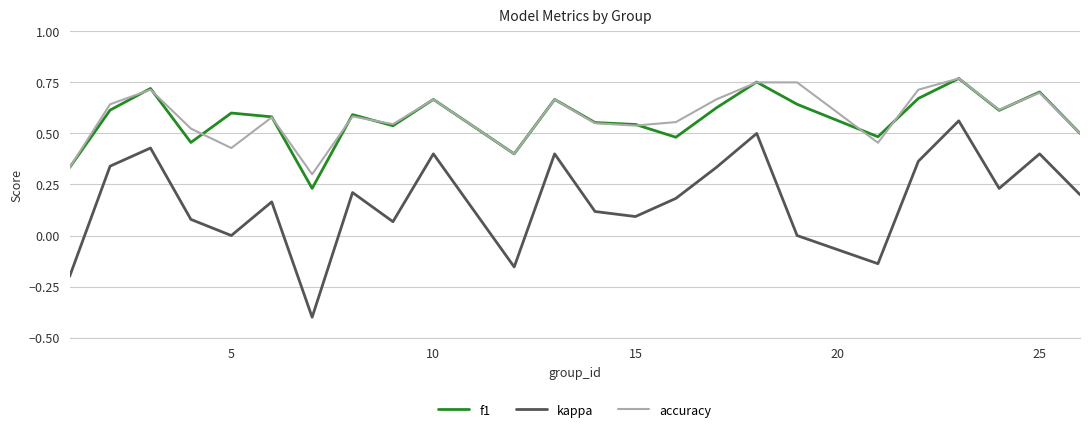

True or false: kappa and f1 cross at least once.

False